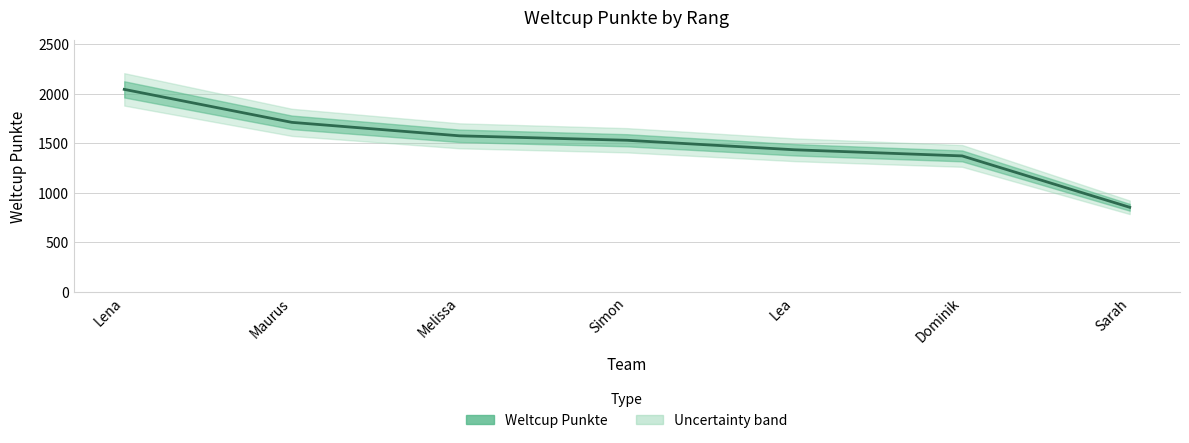

What position from the left is Lena?

1